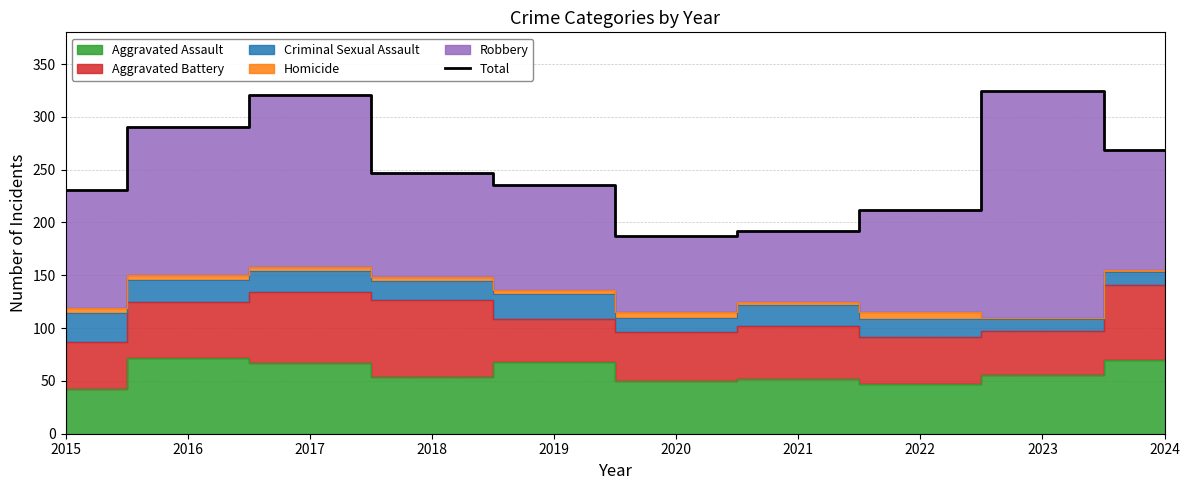

How many points are higher than both their immediate neighbors (excluding endpoints)?

2